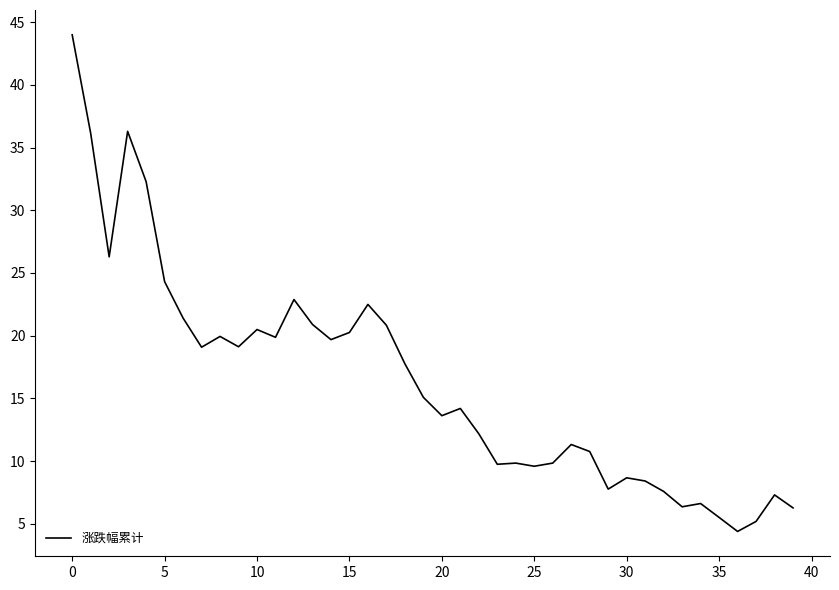

What is the maximum value shown in the chart?

44.0